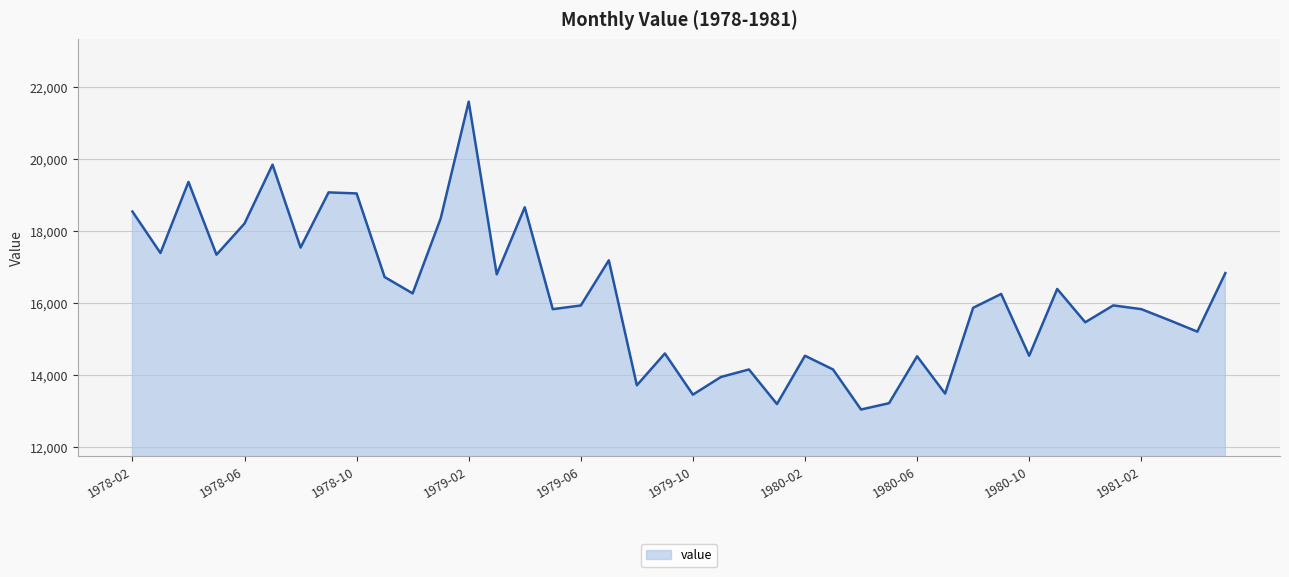

What is the maximum value shown in the chart?

21602